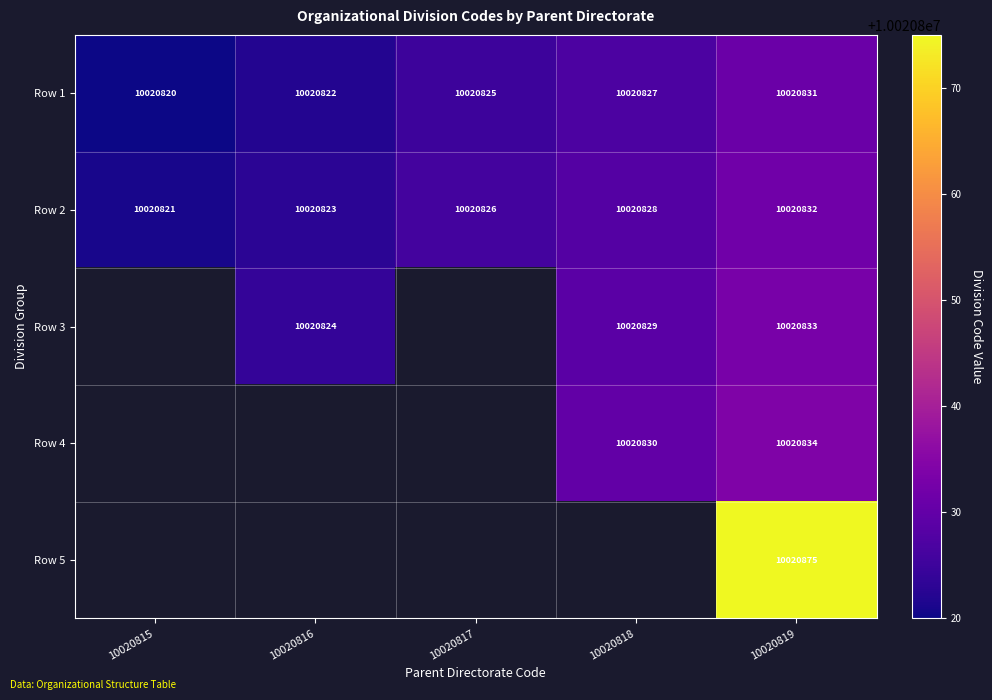

Count the number of categories in the chart.

5